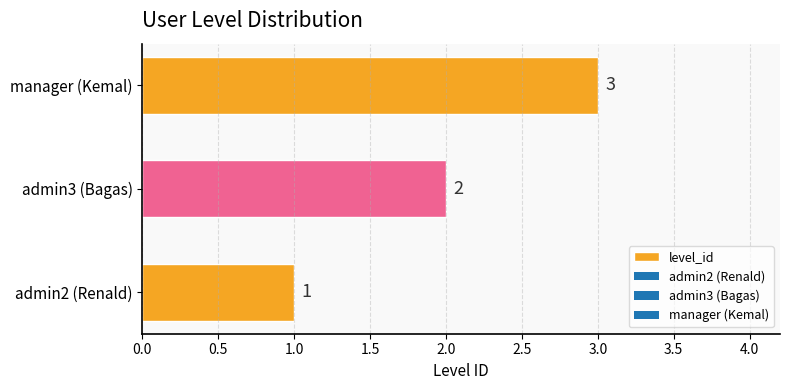

Is it true that the value at manager (Kemal) is 1?

False